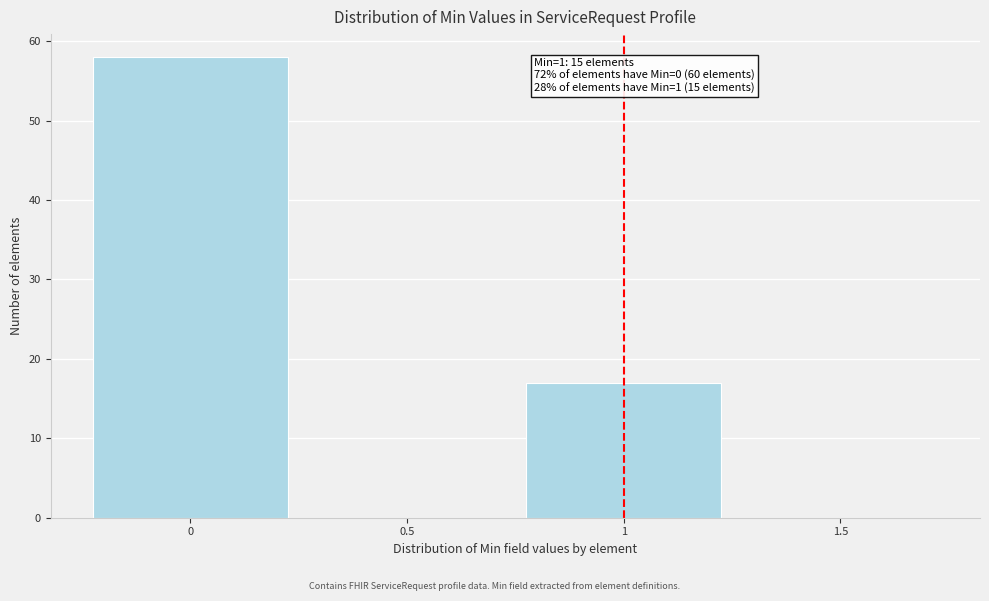

Which range on the x-axis has the tallest bar?

-0.25 to 0.25